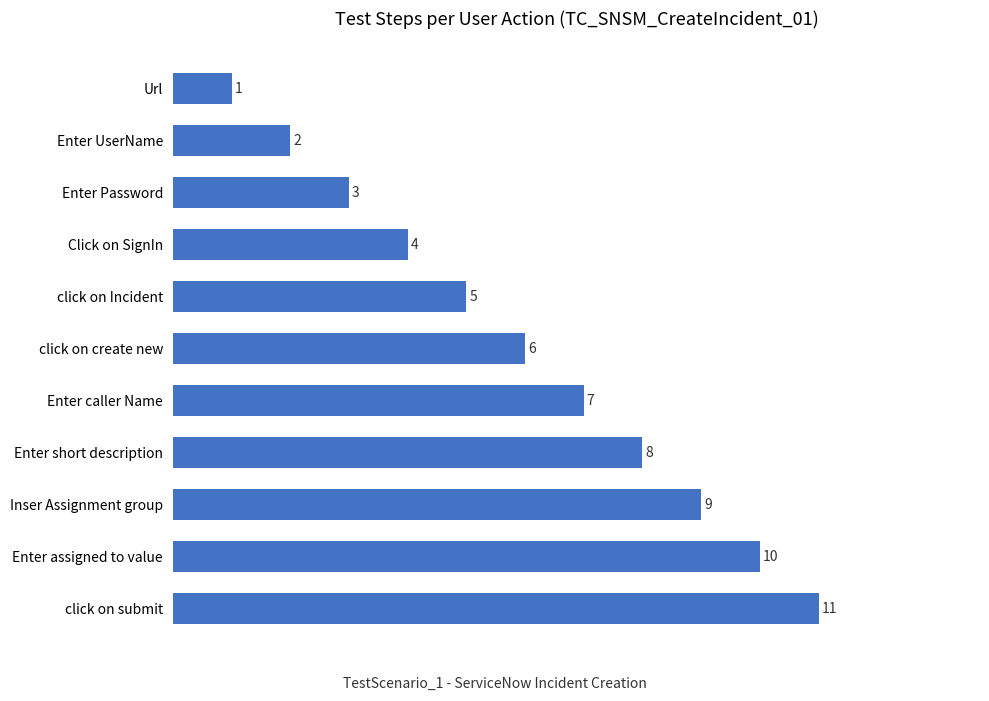

Rank the categories by value from highest to lowest.

click on submit, Enter assigned to value, Inser Assignment group, Enter short description, Enter caller Name, click on create new, click on Incident, Click on SignIn, Enter Password, Enter UserName, Url